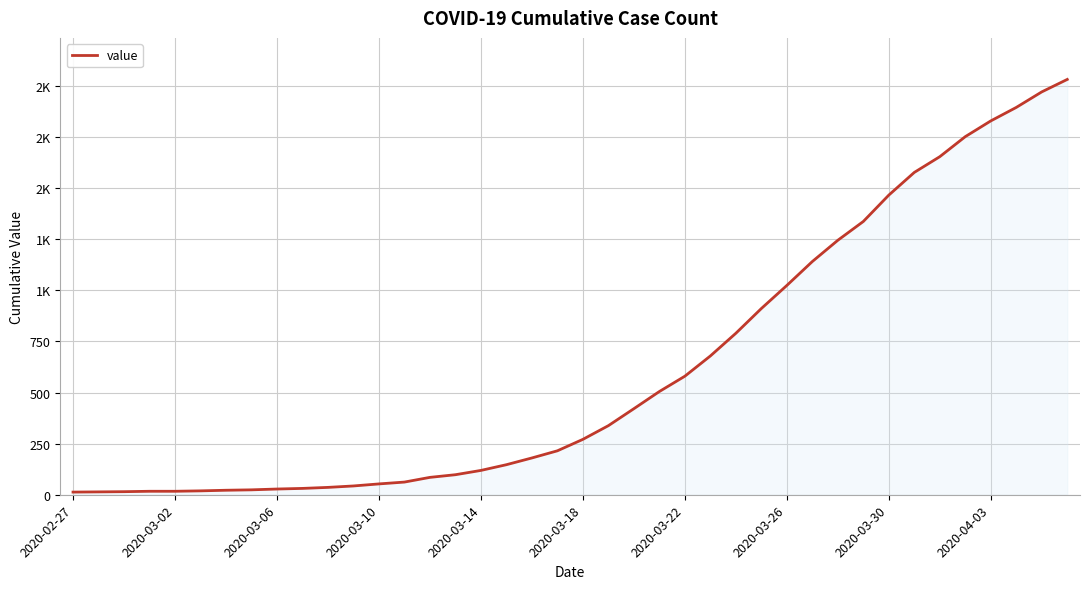

Reading right to left, what are all the values shown in this chart?

2032	1971	1895	1829	1752	1654	1577	1466	1337	1245	1141	1024	911	790	679	580	505	421	338	271	215	180	147	119	98	85	62	53	43	36	31	28	24	22	19	17	17	15	14	13